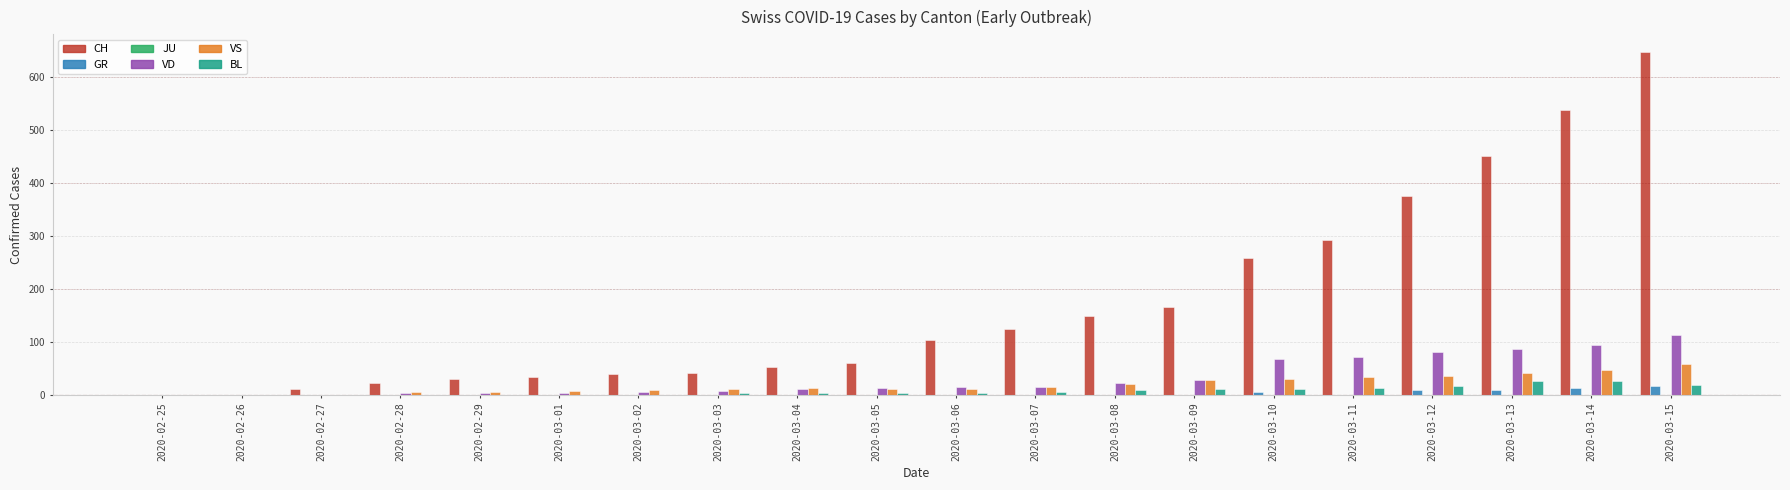

Which category has the highest value across all series?

2020-03-15